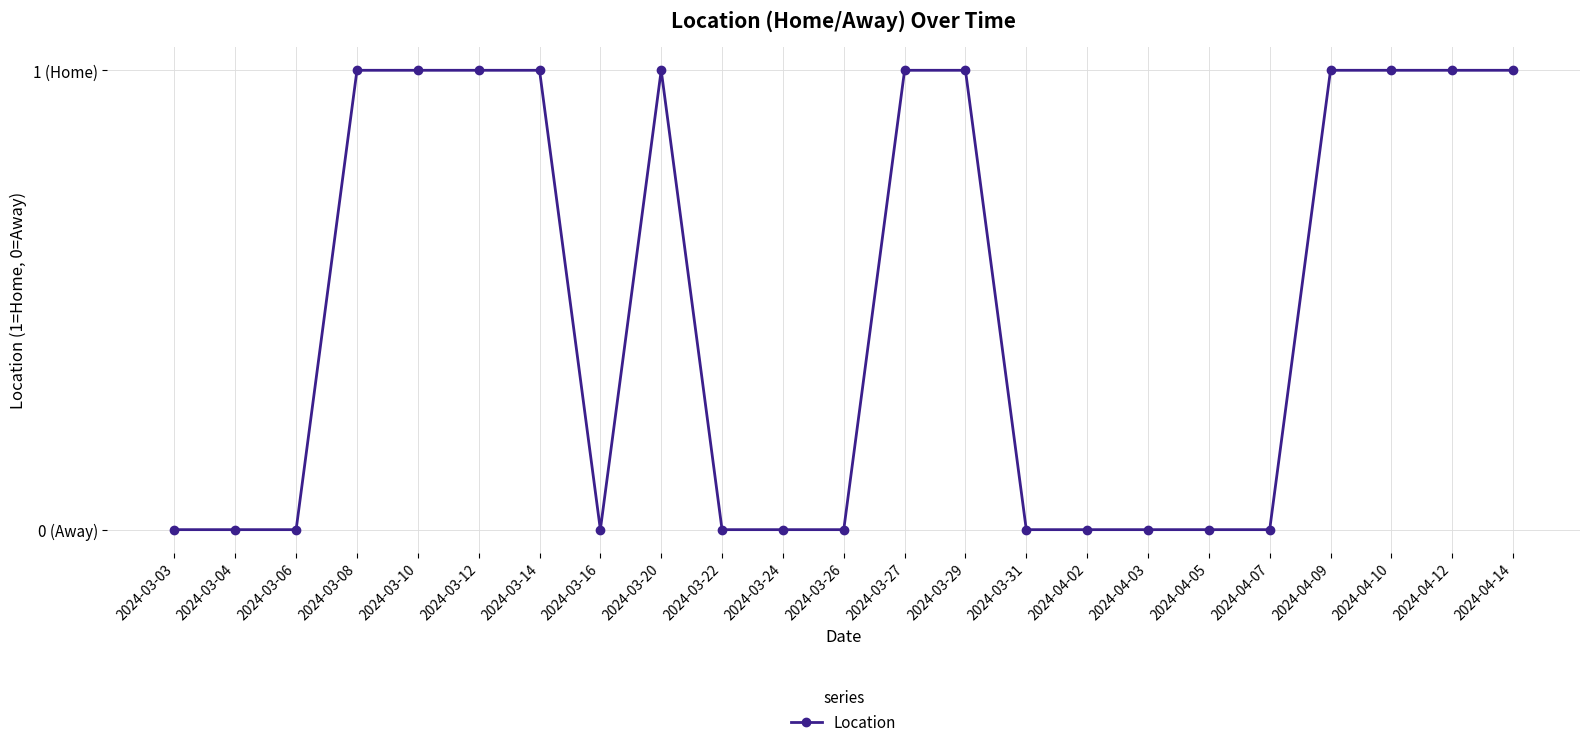

What is the value of the 9th point from the left?

1